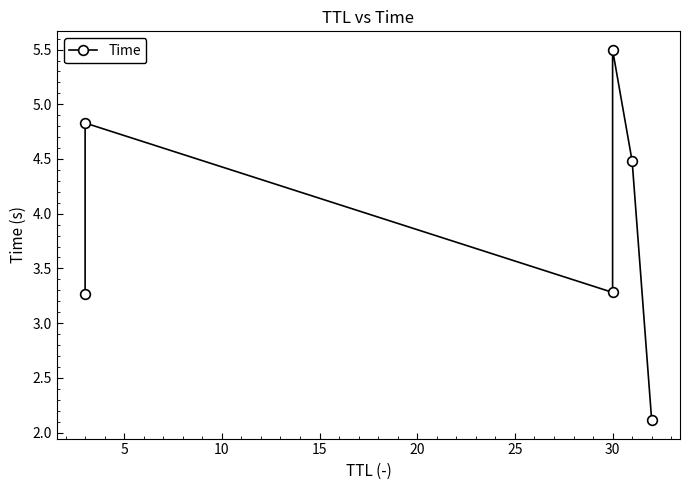

What is the smallest value displayed?

2.1